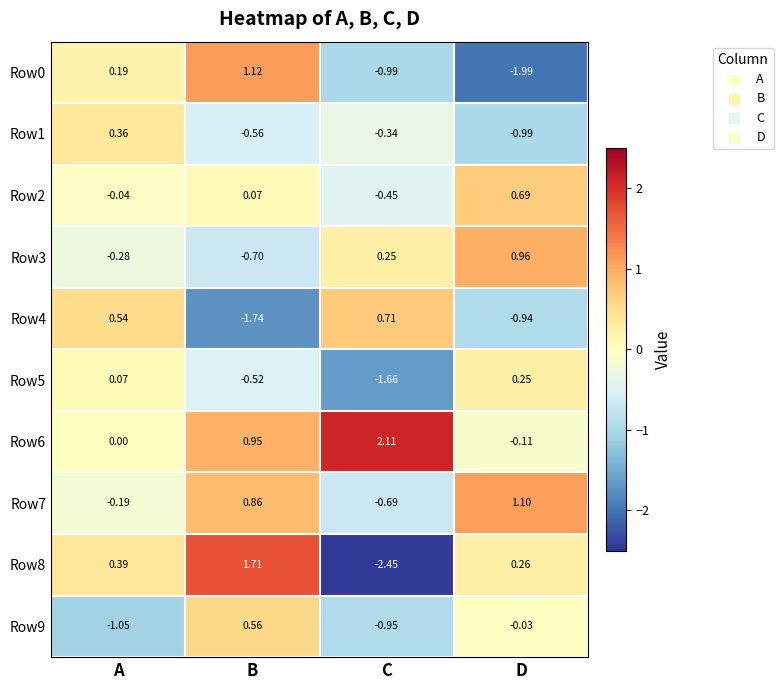

Which series has the largest range (max minus min)?

Row8